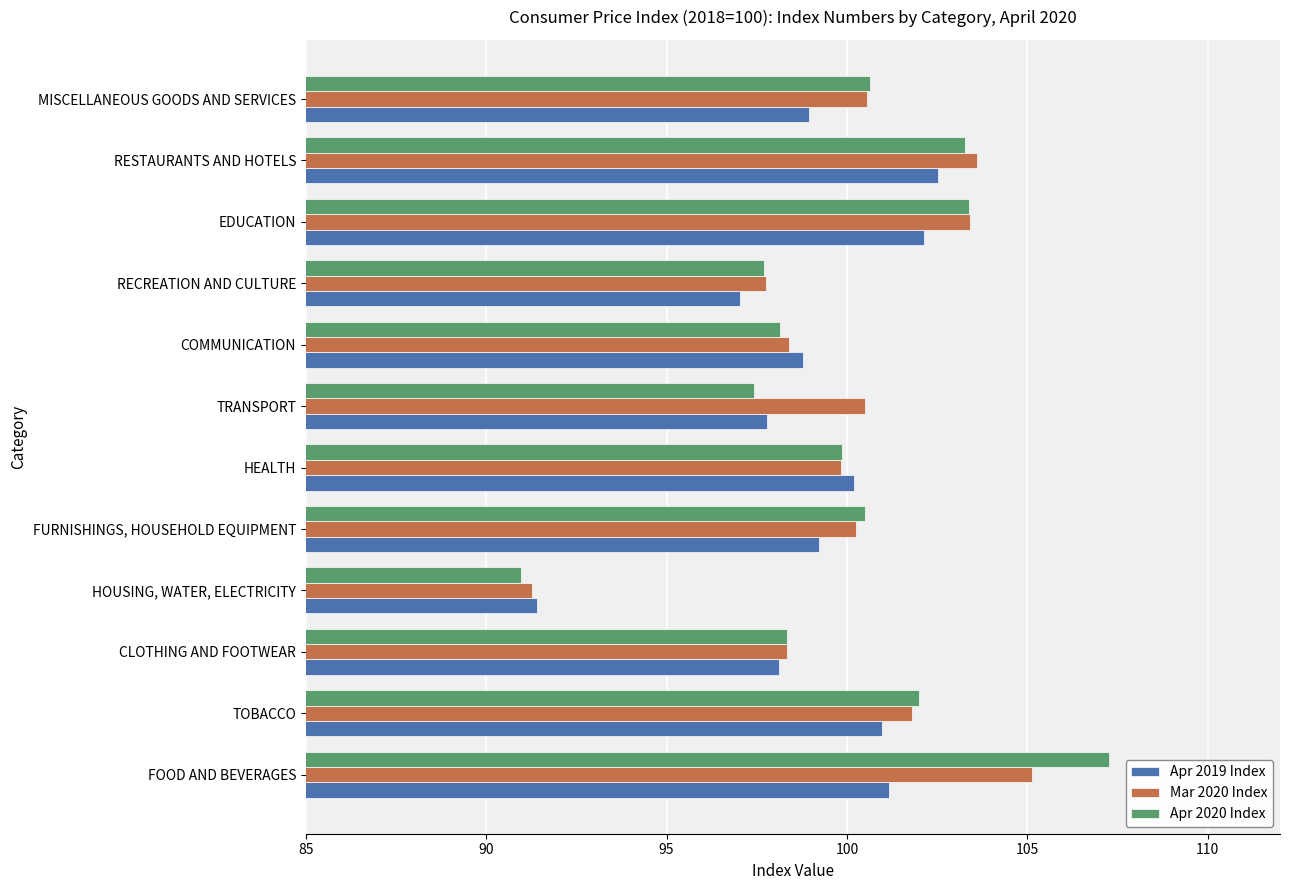

What is the lowest value of the Apr 2020 Index series?

91.0